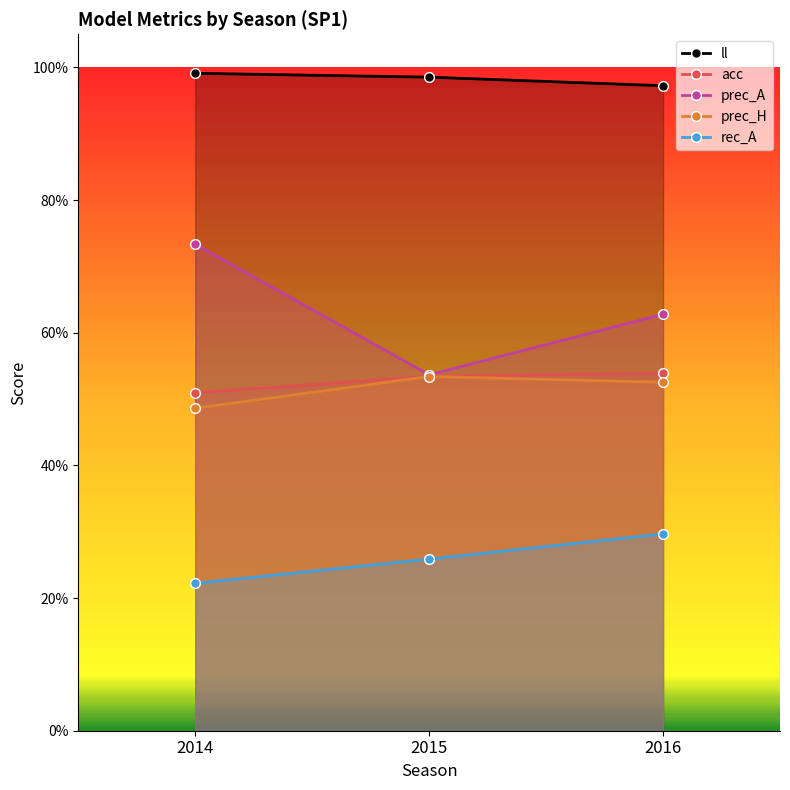

What value does the ll series have at 2015?

1.0